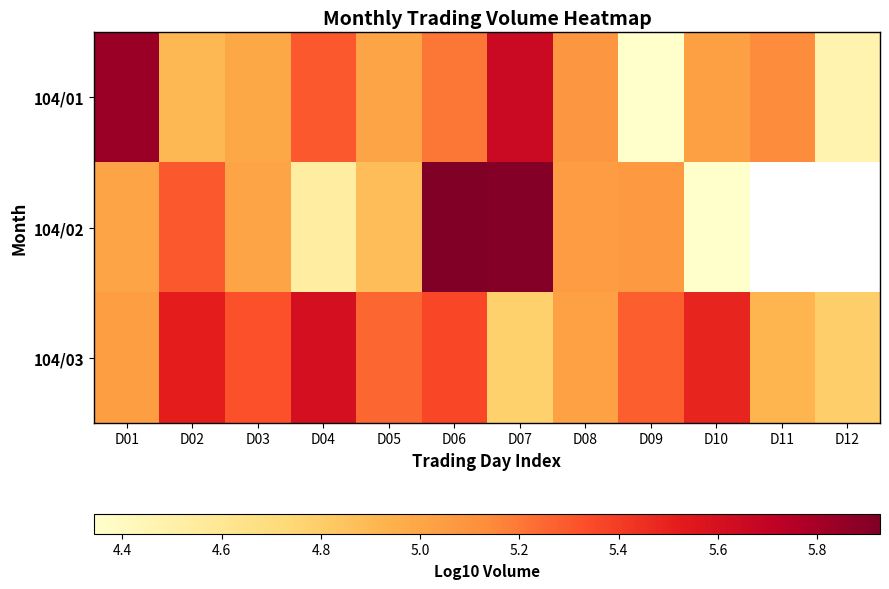

What is the highest value of the 104/03 series?

5.6